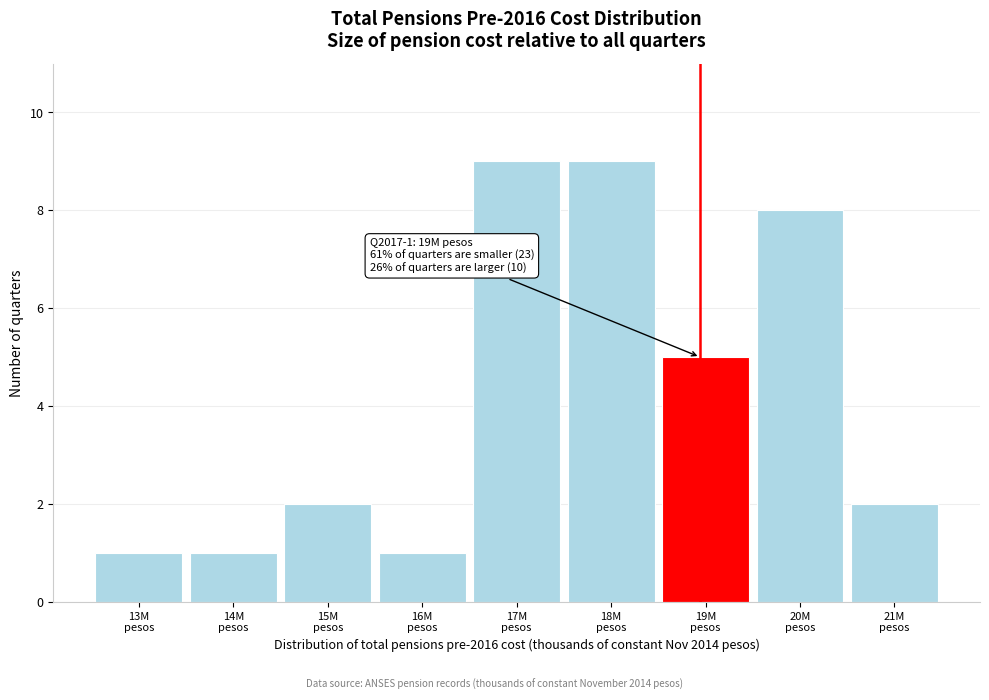

Reading left to right, transcribe all the data shown in this chart.

1	1	2	1	9	9	5	8	2